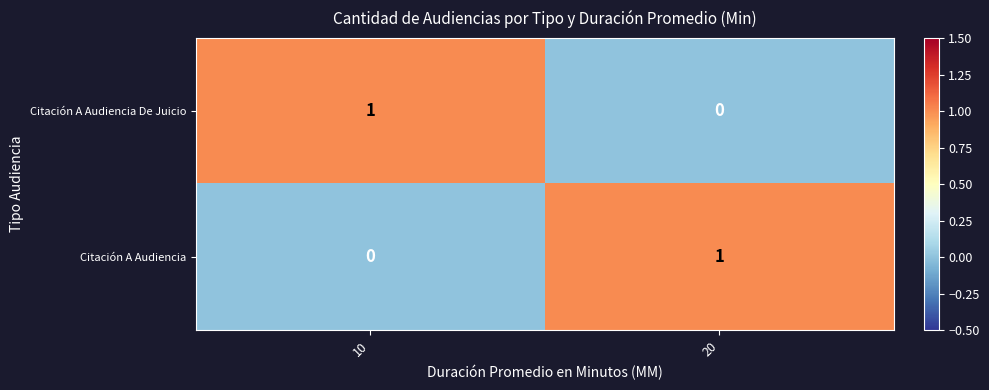

Where is Citación A Audiencia nearest to the value 0?

10